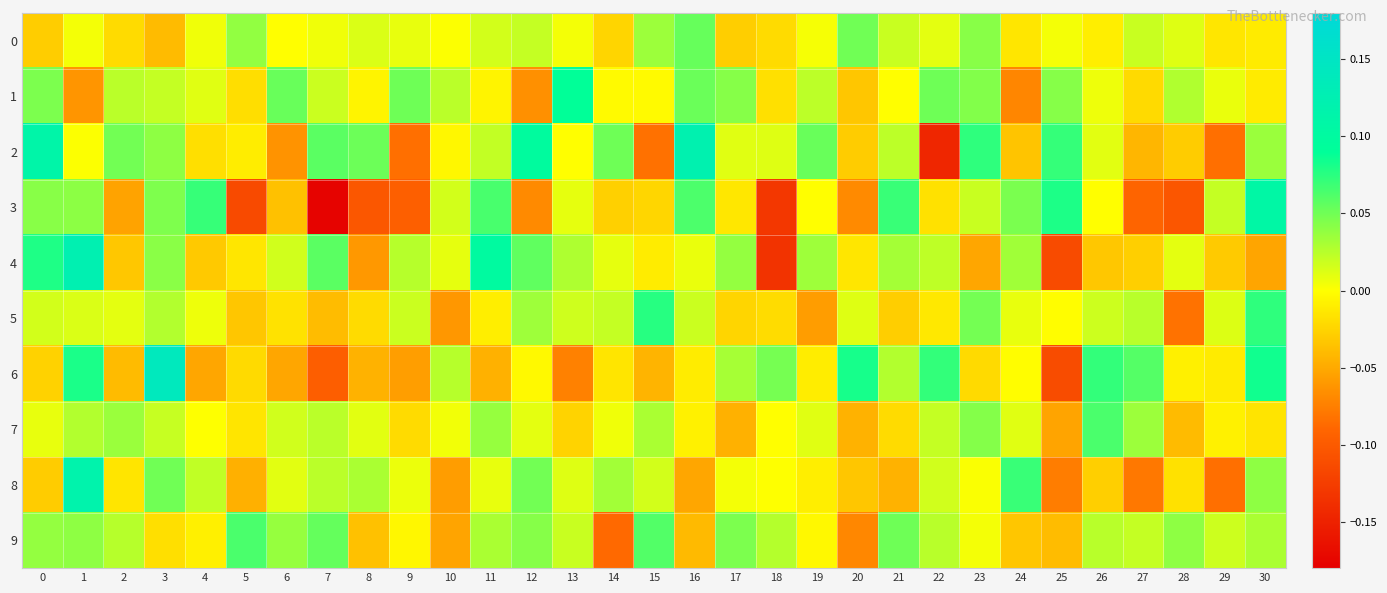

Reading left to right, extract all data points from this chart.

0: 0=-0.0	1=0.0	2=-0.0	3=-0.0	4=0.0	5=0.0	6=-0.0	7=0.0	8=0.0	9=0.0	10=0.0	11=0.0	12=0.0	13=0.0	14=-0.0	15=0.0	16=0.1	17=-0.0	18=-0.0	19=0.0	20=0.1	21=0.0	22=0.0	23=0.0	24=-0.0	25=0.0	26=-0.0	27=0.0	28=0.0	29=-0.0	30=-0.0
1: 0=0.0	1=-0.1	2=0.0	3=0.0	4=0.0	5=-0.0	6=0.1	7=0.0	8=-0.0	9=0.1	10=0.0	11=-0.0	12=-0.1	13=0.1	14=-0.0	15=-0.0	16=0.1	17=0.0	18=-0.0	19=0.0	20=-0.0	21=-0.0	22=0.1	23=0.0	24=-0.1	25=0.0	26=0.0	27=-0.0	28=0.0	29=0.0	30=-0.0
2: 0=0.1	1=0.0	2=0.0	3=0.0	4=-0.0	5=-0.0	6=-0.1	7=0.1	8=0.1	9=-0.1	10=-0.0	11=0.0	12=0.1	13=-0.0	14=0.1	15=-0.1	16=0.1	17=0.0	18=0.0	19=0.1	20=-0.0	21=0.0	22=-0.1	23=0.1	24=-0.0	25=0.1	26=0.0	27=-0.0	28=-0.0	29=-0.1	30=0.0
3: 0=0.0	1=0.0	2=-0.1	3=0.0	4=0.1	5=-0.1	6=-0.0	7=-0.2	8=-0.1	9=-0.1	10=0.0	11=0.1	12=-0.1	13=0.0	14=-0.0	15=-0.0	16=0.1	17=-0.0	18=-0.1	19=-0.0	20=-0.1	21=0.1	22=-0.0	23=0.0	24=0.0	25=0.1	26=-0.0	27=-0.1	28=-0.1	29=0.0	30=0.1
4: 0=0.1	1=0.1	2=-0.0	3=0.0	4=-0.0	5=-0.0	6=0.0	7=0.1	8=-0.1	9=0.0	10=0.0	11=0.1	12=0.1	13=0.0	14=0.0	15=-0.0	16=0.0	17=0.0	18=-0.1	19=0.0	20=-0.0	21=0.0	22=0.0	23=-0.1	24=0.0	25=-0.1	26=-0.0	27=-0.0	28=0.0	29=-0.0	30=-0.1
5: 0=0.0	1=0.0	2=0.0	3=0.0	4=0.0	5=-0.0	6=-0.0	7=-0.0	8=-0.0	9=0.0	10=-0.1	11=-0.0	12=0.0	13=0.0	14=0.0	15=0.1	16=0.0	17=-0.0	18=-0.0	19=-0.1	20=0.0	21=-0.0	22=-0.0	23=0.0	24=0.0	25=-0.0	26=0.0	27=0.0	28=-0.1	29=0.0	30=0.1
6: 0=-0.0	1=0.1	2=-0.0	3=0.1	4=-0.1	5=-0.0	6=-0.1	7=-0.1	8=-0.0	9=-0.1	10=0.0	11=-0.0	12=-0.0	13=-0.1	14=-0.0	15=-0.0	16=-0.0	17=0.0	18=0.0	19=-0.0	20=0.1	21=0.0	22=0.1	23=-0.0	24=-0.0	25=-0.1	26=0.1	27=0.1	28=-0.0	29=-0.0	30=0.1
7: 0=0.0	1=0.0	2=0.0	3=0.0	4=0.0	5=-0.0	6=0.0	7=0.0	8=0.0	9=-0.0	10=0.0	11=0.0	12=0.0	13=-0.0	14=0.0	15=0.0	16=-0.0	17=-0.0	18=-0.0	19=0.0	20=-0.0	21=-0.0	22=0.0	23=0.0	24=0.0	25=-0.1	26=0.1	27=0.0	28=-0.0	29=-0.0	30=-0.0
8: 0=-0.0	1=0.1	2=-0.0	3=0.1	4=0.0	5=-0.0	6=0.0	7=0.0	8=0.0	9=0.0	10=-0.1	11=0.0	12=0.0	13=0.0	14=0.0	15=0.0	16=-0.1	17=0.0	18=0.0	19=-0.0	20=-0.0	21=-0.0	22=0.0	23=0.0	24=0.1	25=-0.1	26=-0.0	27=-0.1	28=-0.0	29=-0.1	30=0.0
9: 0=0.0	1=0.0	2=0.0	3=-0.0	4=-0.0	5=0.1	6=0.0	7=0.1	8=-0.0	9=-0.0	10=-0.1	11=0.0	12=0.0	13=0.0	14=-0.1	15=0.1	16=-0.0	17=0.0	18=0.0	19=-0.0	20=-0.1	21=0.1	22=0.0	23=0.0	24=-0.0	25=-0.0	26=0.0	27=0.0	28=0.0	29=0.0	30=0.0